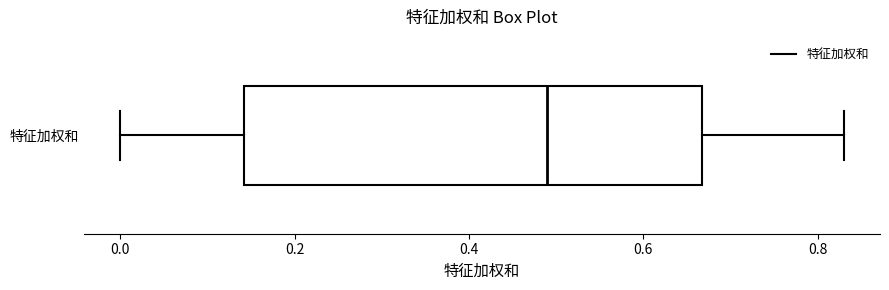

Read this box plot against the x-axis: the position of the median line, the range covered by the box, and the ends of both whiskers. The values are not printed on the chart, so give them approximately, as read against the axis.

median 0.48, box 0.14 to 0.66, whiskers 0.00 to 0.84